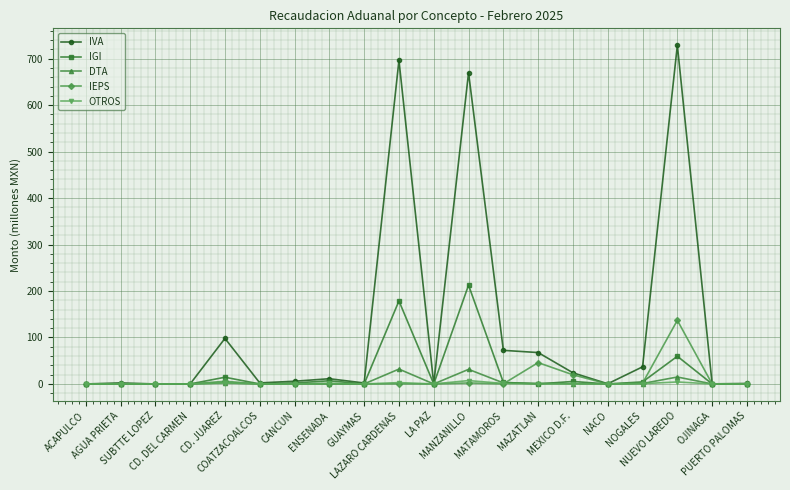

What is the difference between the maximum and minimum values in the DTA series?

32.0